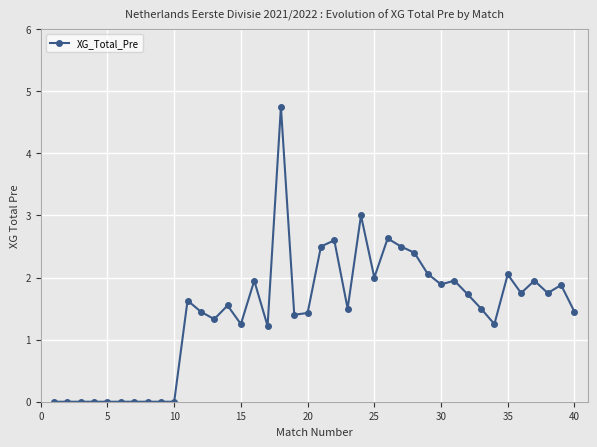

What is the value of the 36th point from the left?

1.8